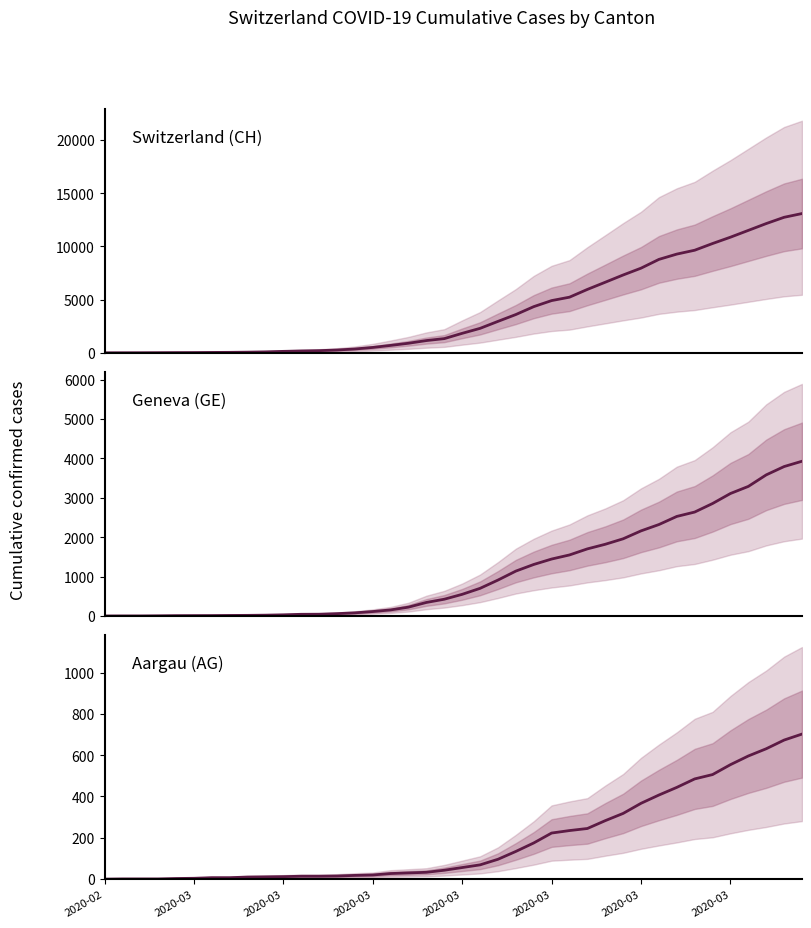

At 28, list the series in order from largest to smallest.

CH, GE, AG